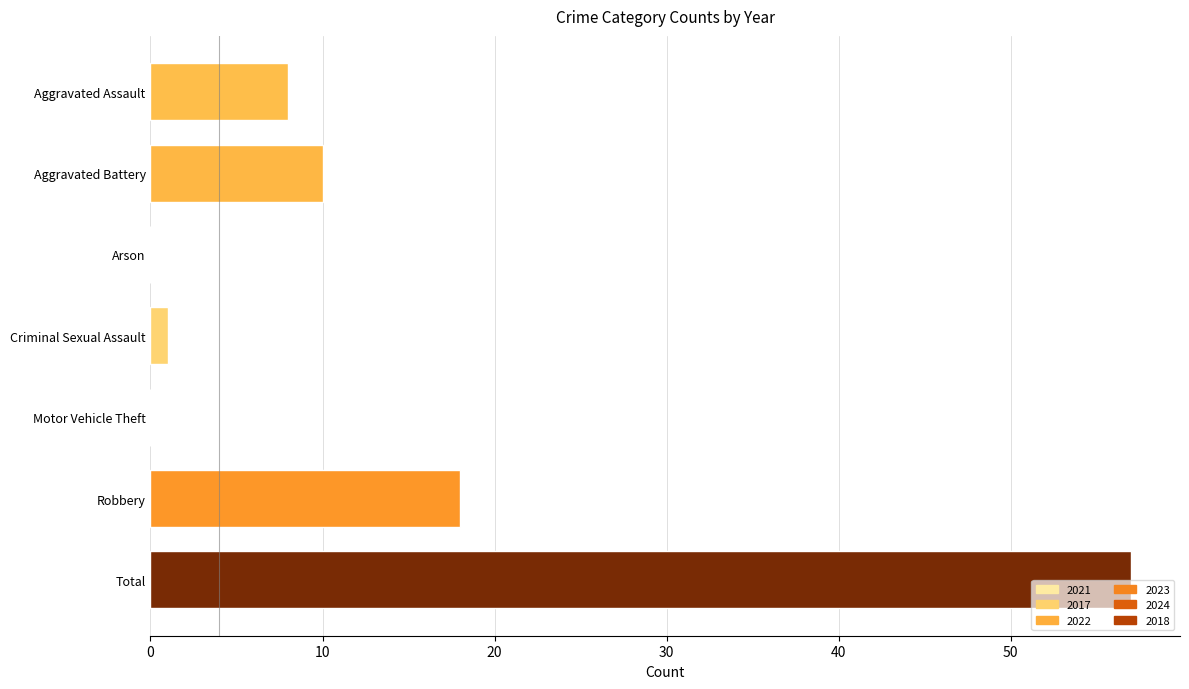

Where is the data nearest to the value 28?

Robbery